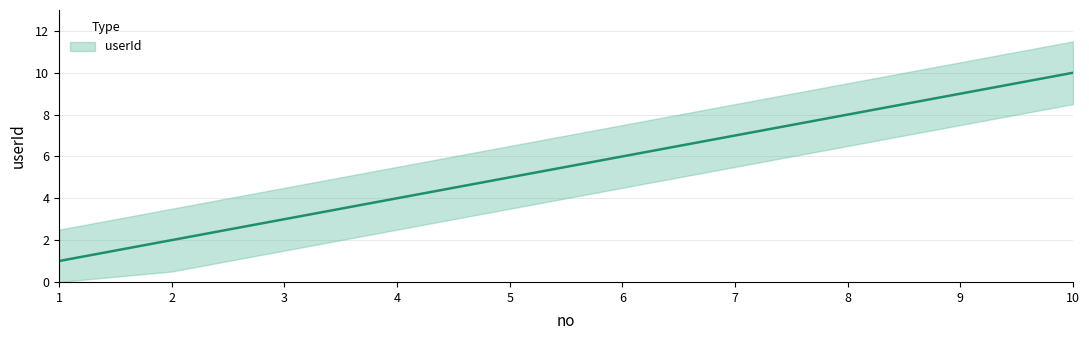

List the labels in order of value, smallest first.

1, 2, 3, 4, 5, 6, 7, 8, 9, 10